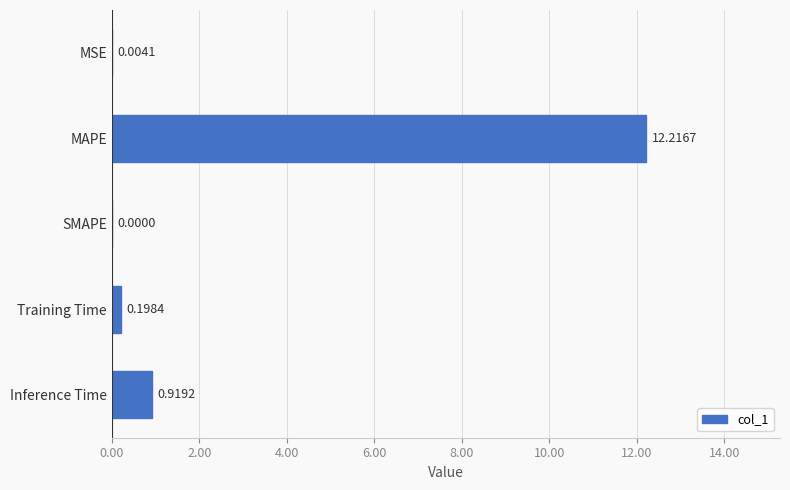

At which label is the value closest to 6?

Inference Time